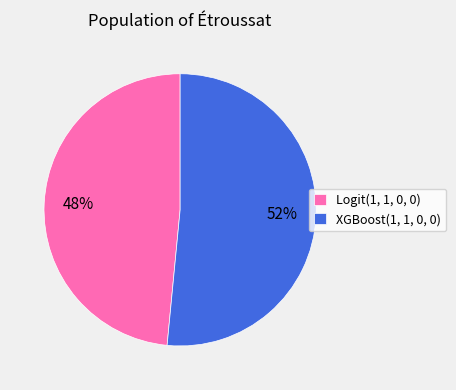

The XGBoost(1, 1, 0, 0) slice represents 52% of the pie. True or false?

True